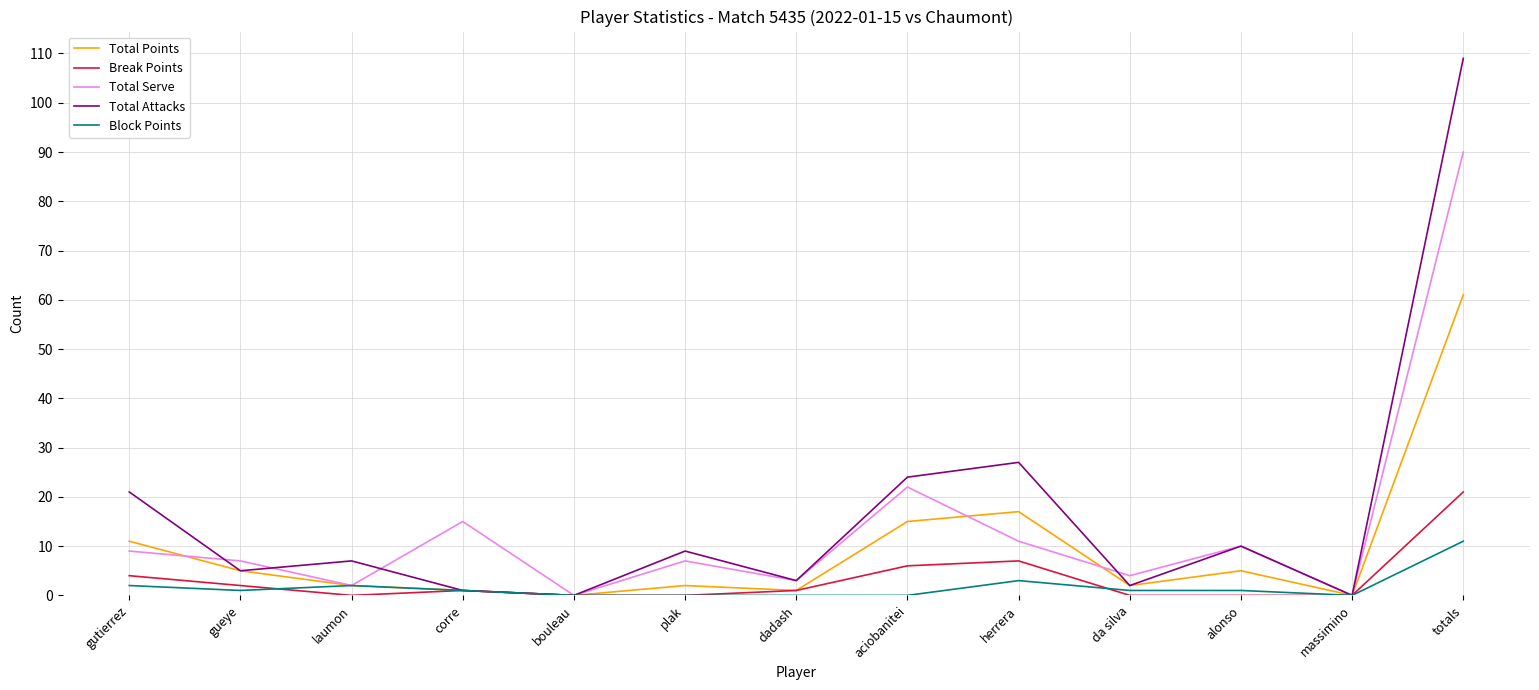

Which series has the widest spread of values?

Total Attacks